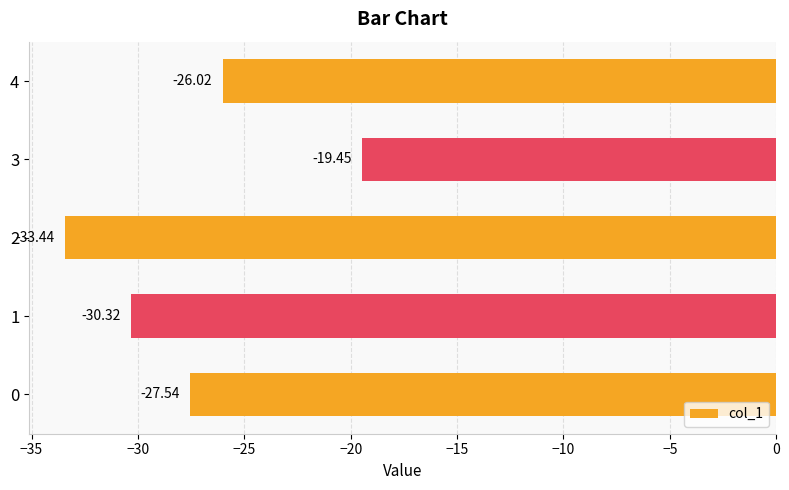

Between 2 and 3, which is larger?

3